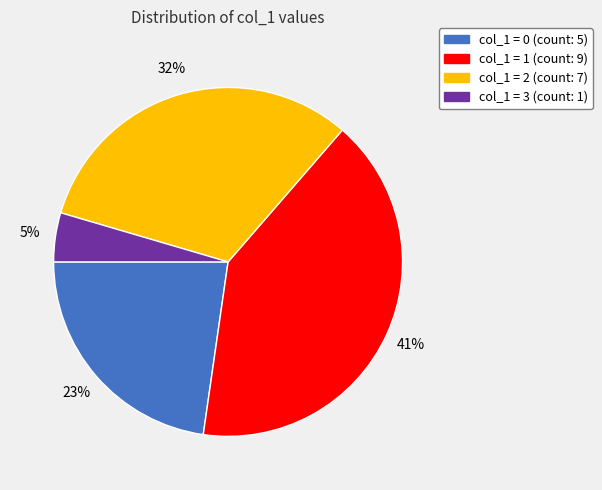

Does any single category account for the majority?

No